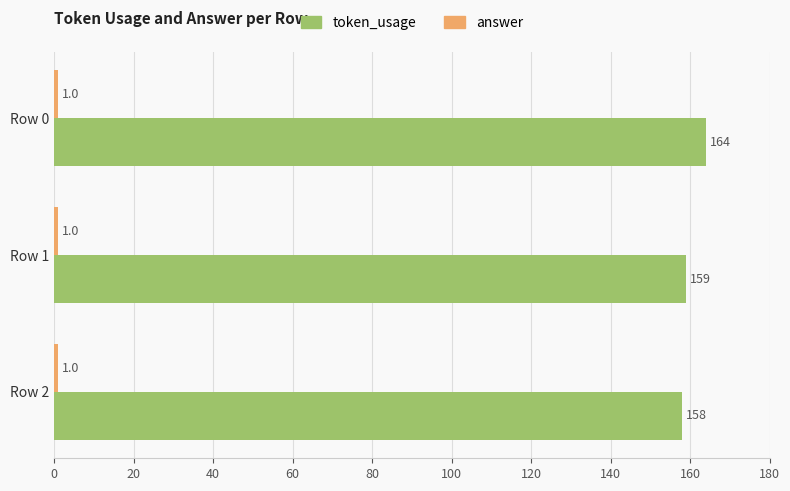

What is the smallest value displayed?

1